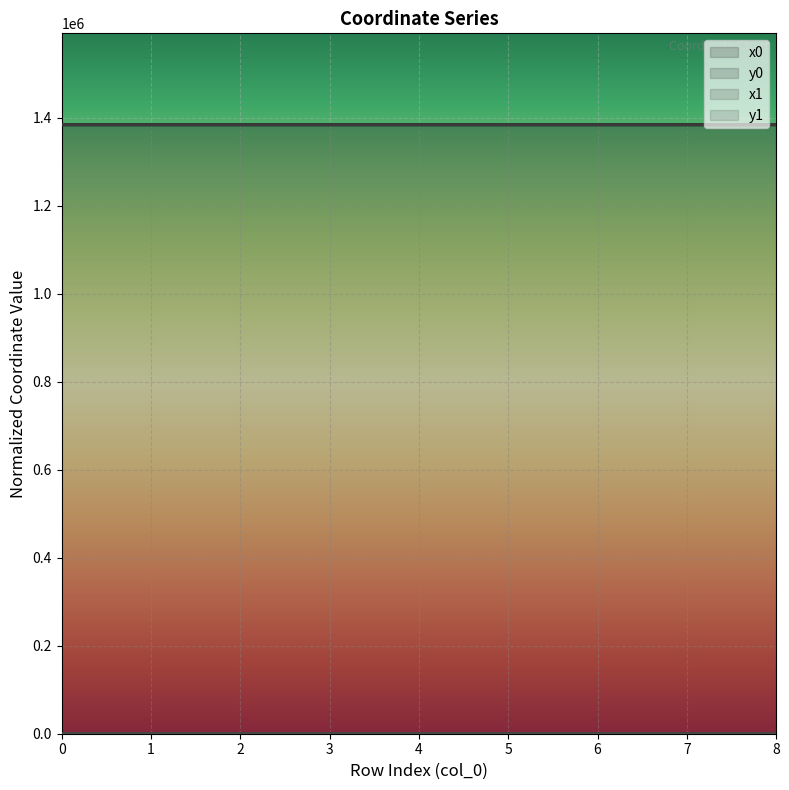

What is the spread (max minus min) of values at 8?

1383697.7